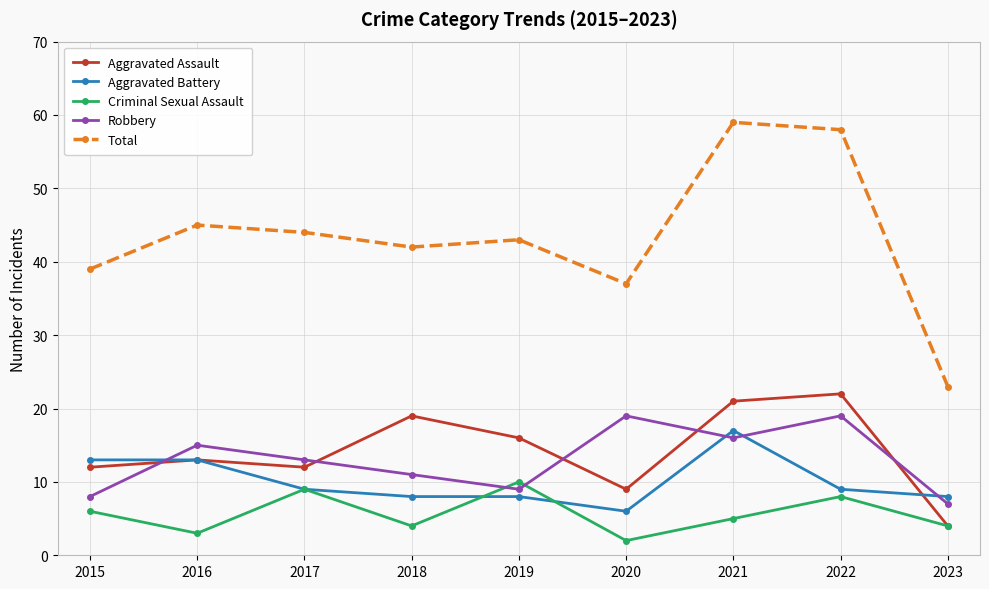

At which category does the chart reach its minimum across all series?

2020